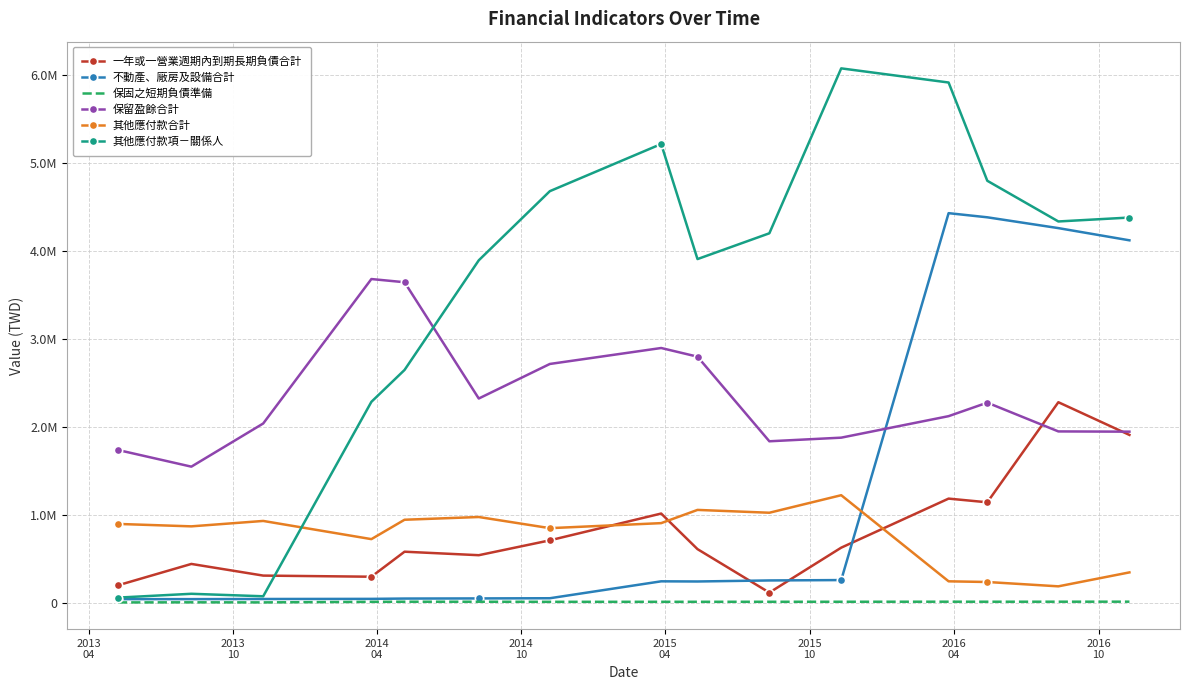

What are all the series names shown in the legend?

一年或一營業週期內到期長期負債合計, 不動產、廠房及設備合計, 保固之短期負債準備, 保留盈餘合計, 其他應付款合計, 其他應付款項－關係人